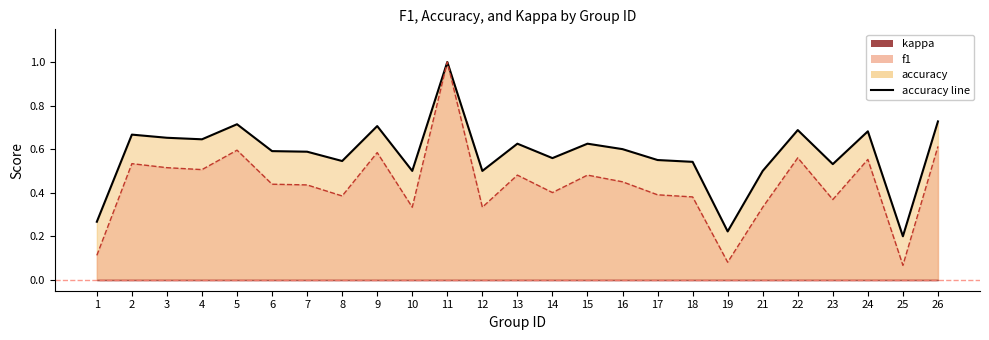

The chart shows a value of 0.3 at 1. True or false?

True